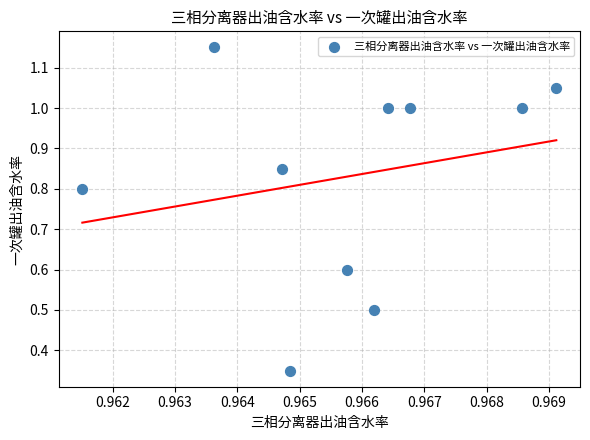

What is the average X value?

1.0